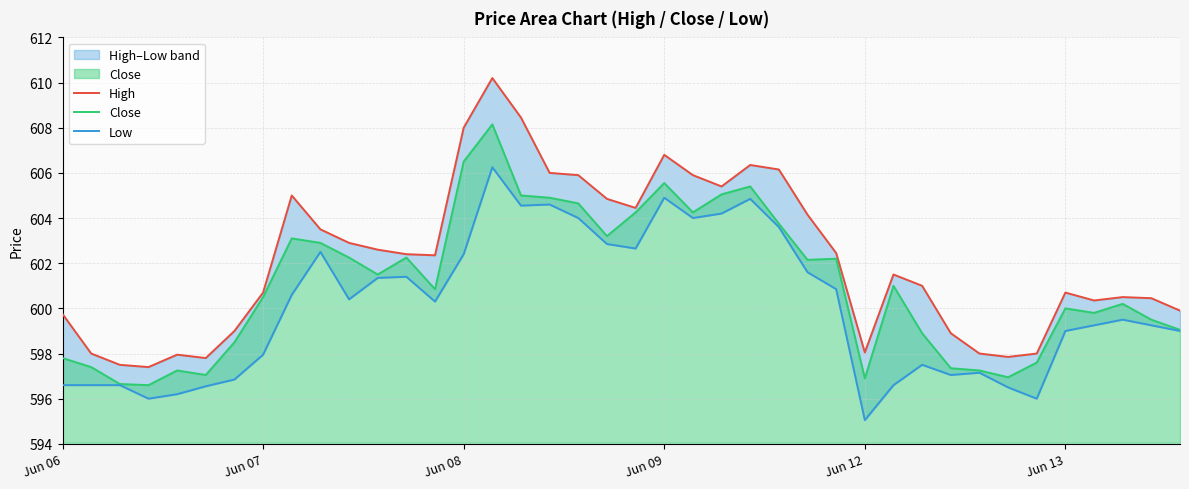

List the series in order of their peak value, highest first.

High, Close, Low